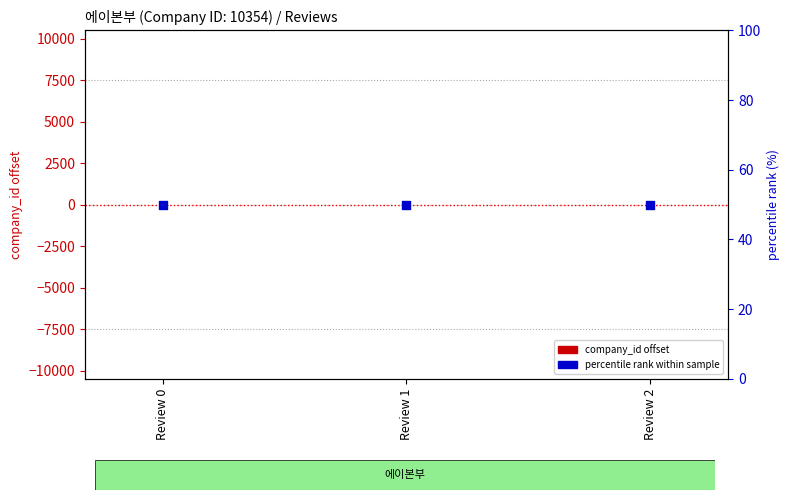

Which series contains the lowest Y value?

company_id offset